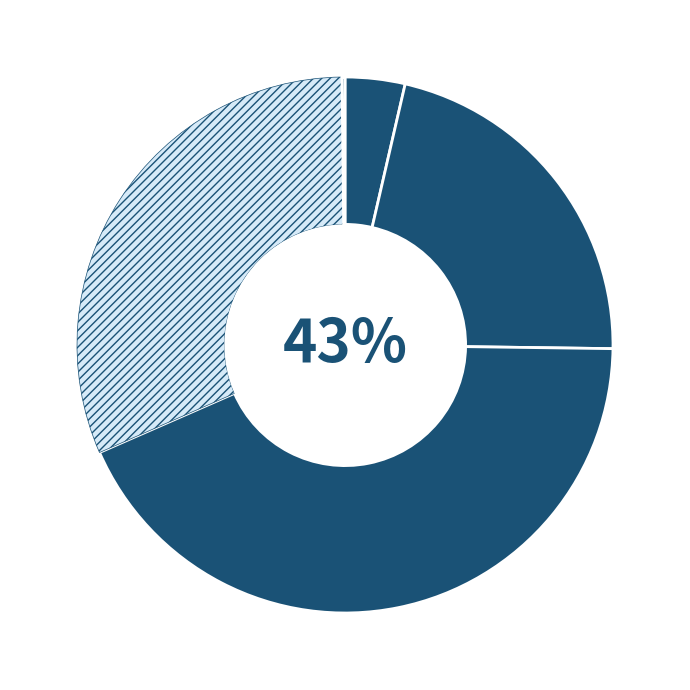

Count the number of slices in the pie.

5